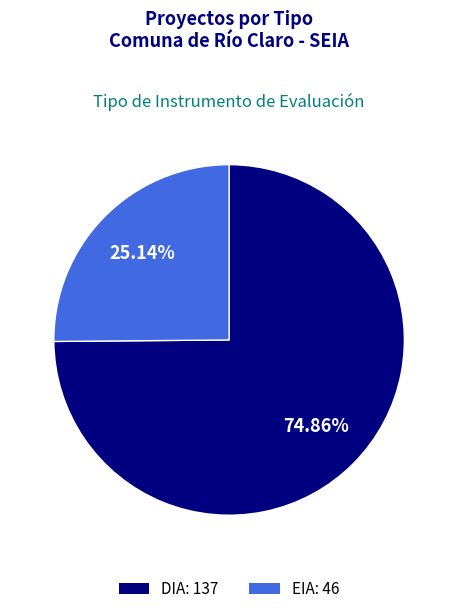

To the nearest percent, what is the average slice percentage?

50%